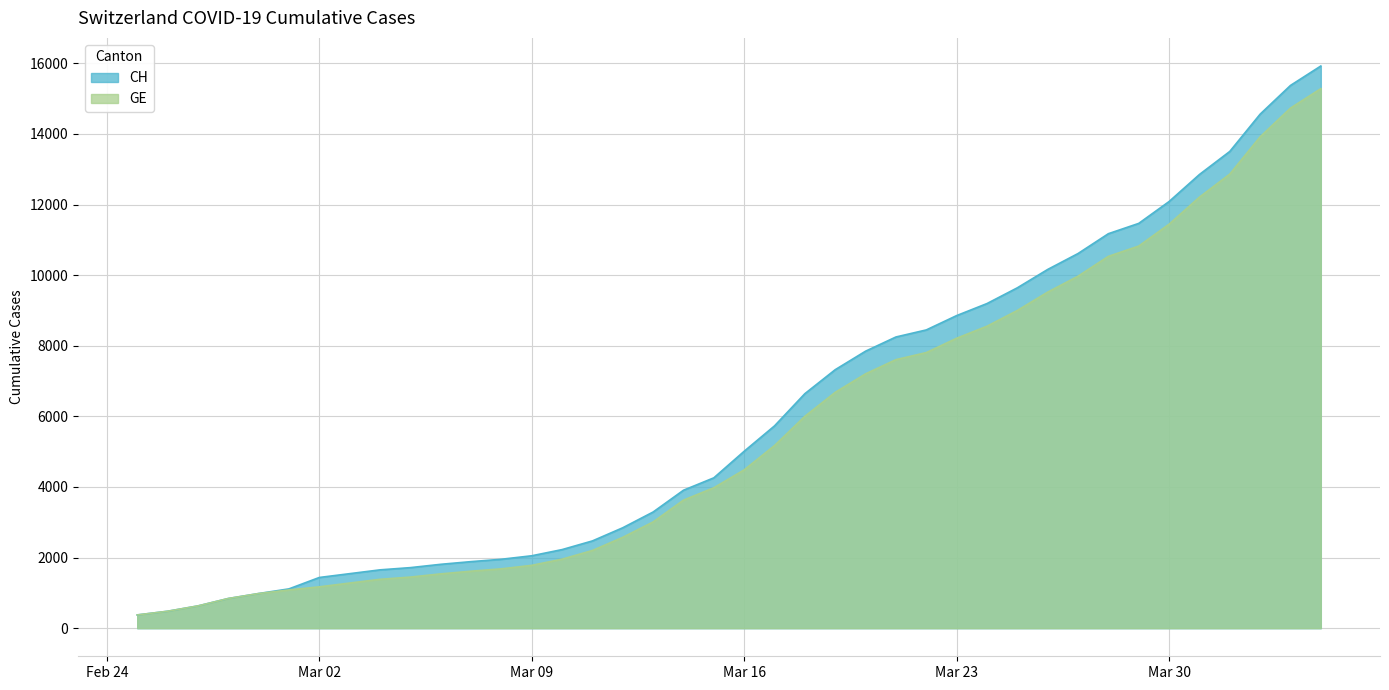

Which category has the lowest value across all series?

2020-02-25